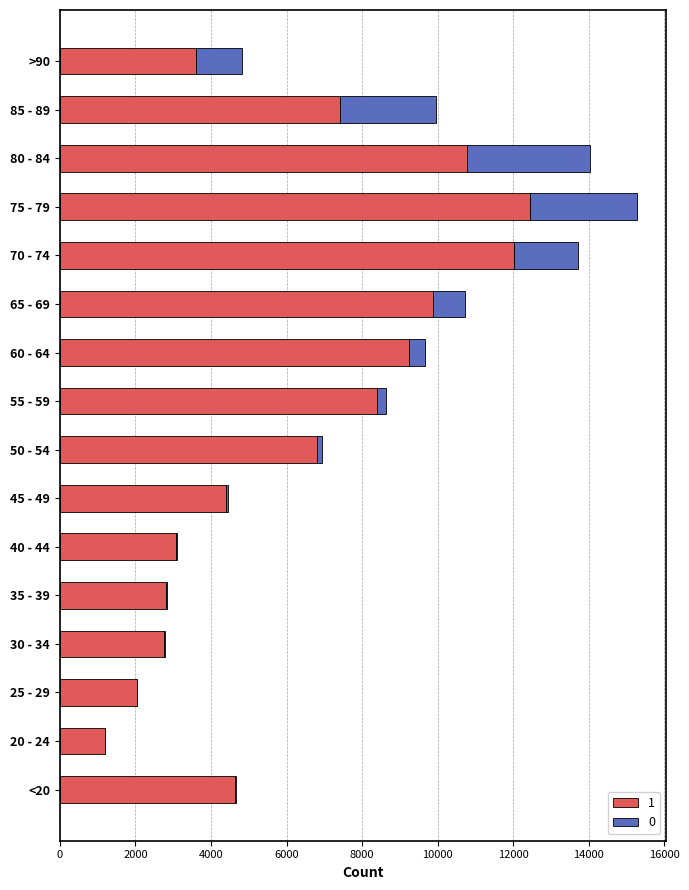

At which label does 1 reach its peak?

75 - 79